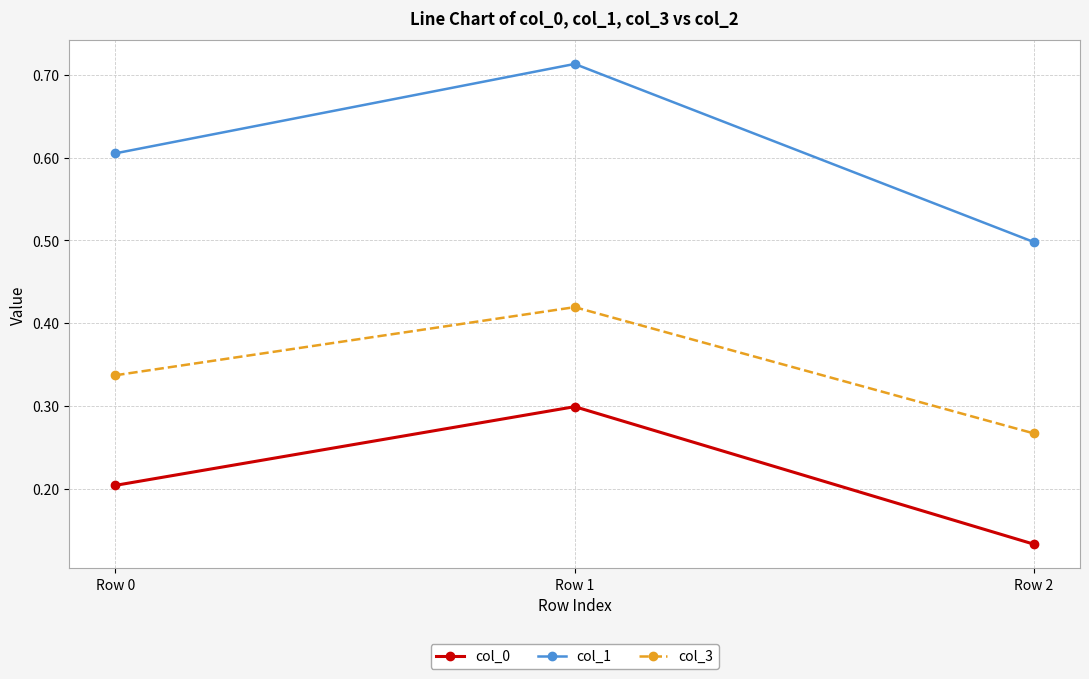

At which category does the chart reach its minimum across all series?

Row 2